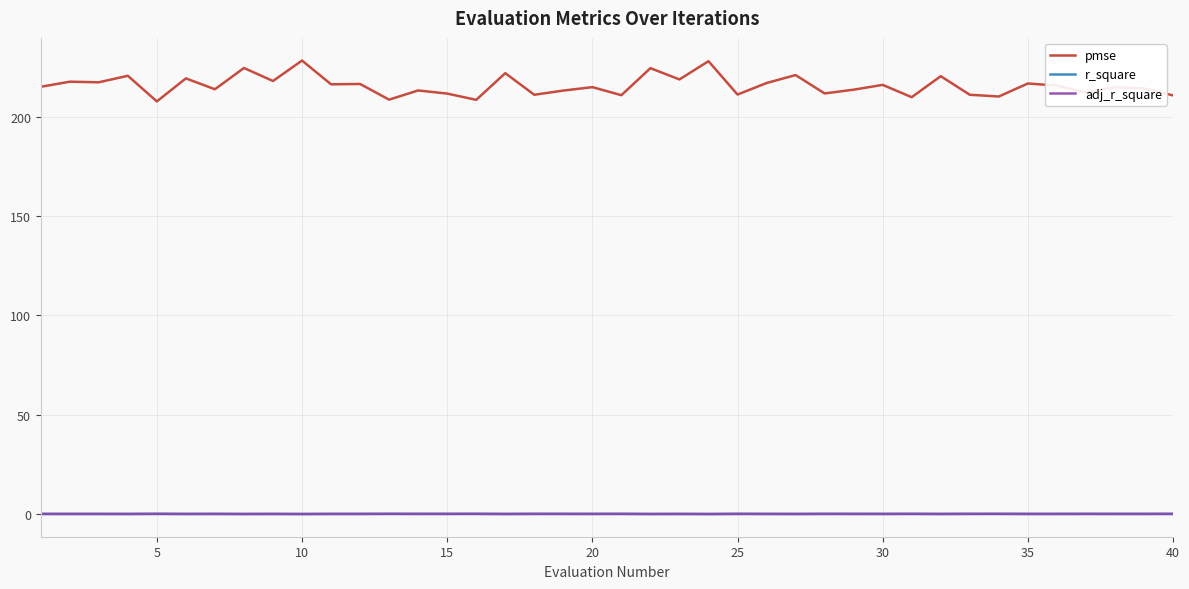

Is this an area chart (filled region under the line)?

No